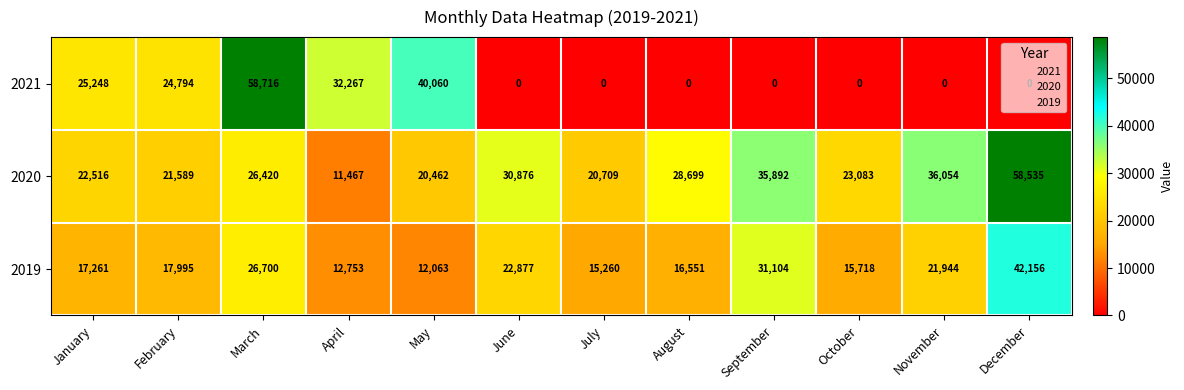

How many categories are shown in the chart?

12